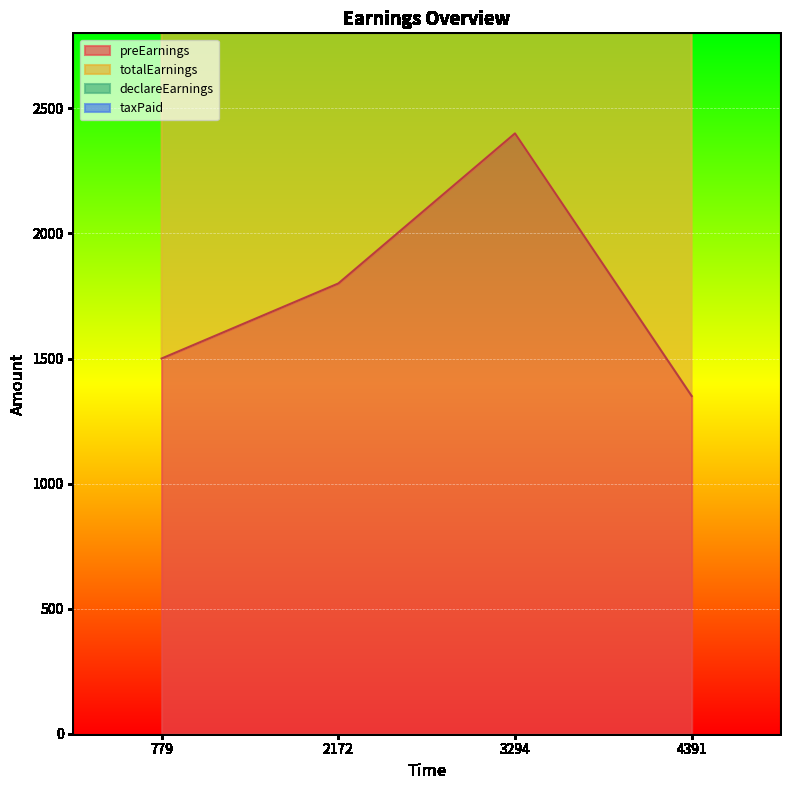

Is it true that preEarnings equals 3207 at 2172?

False